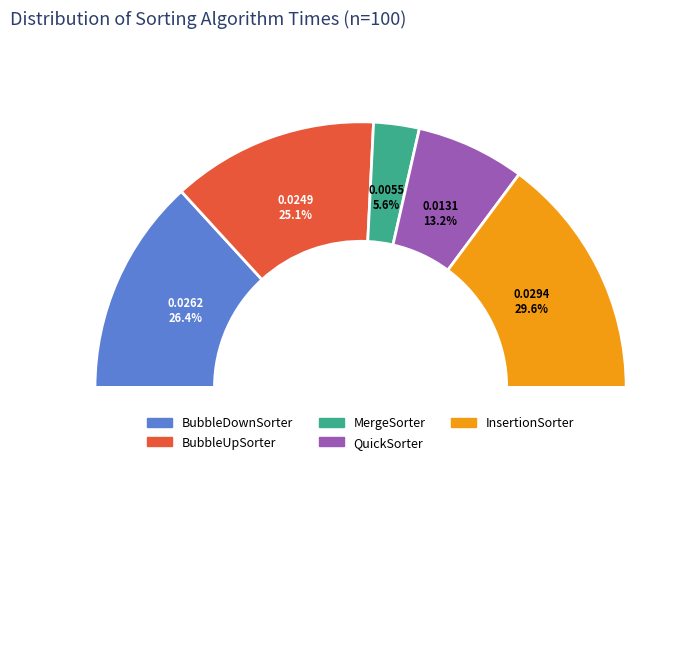

What is the smallest slice in the pie chart?

MergeSorter